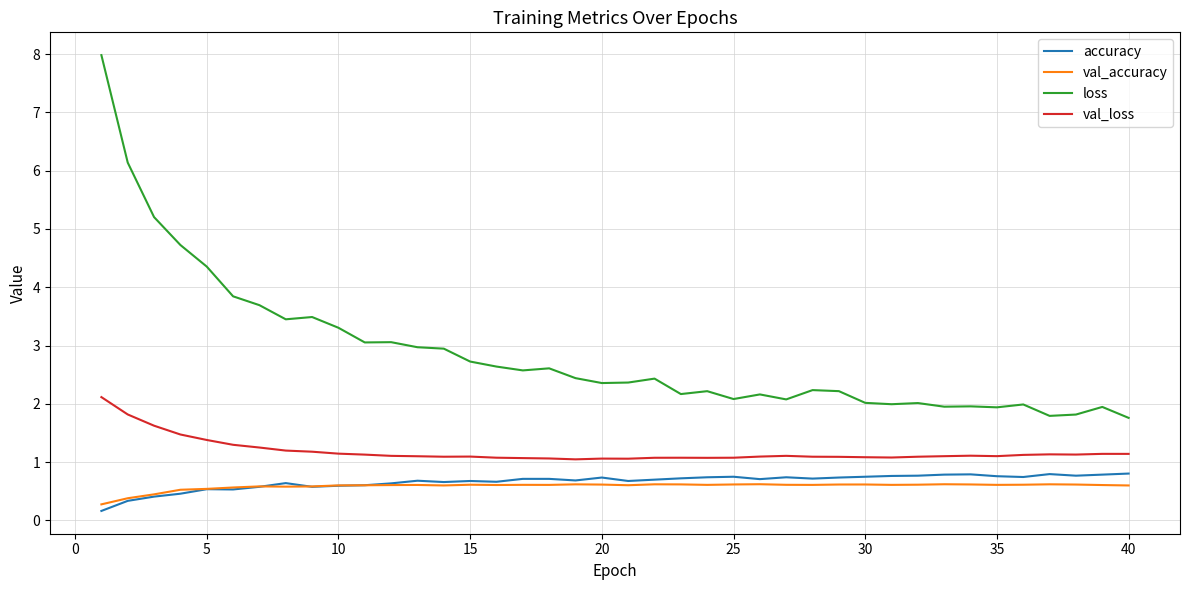

True or false: val_loss and loss cross at least once.

False